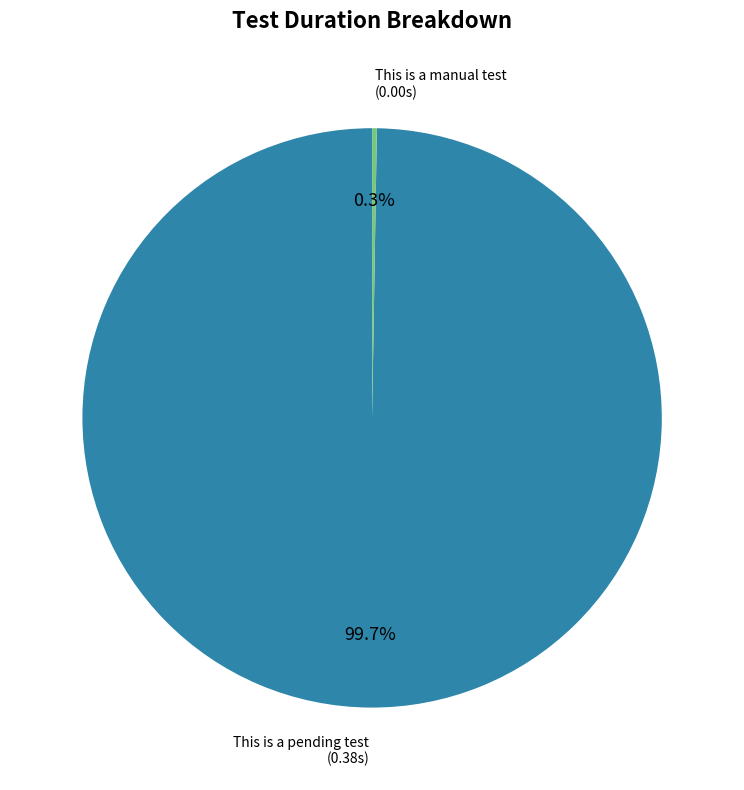

Which category has the biggest portion of the pie?

This is a pending test